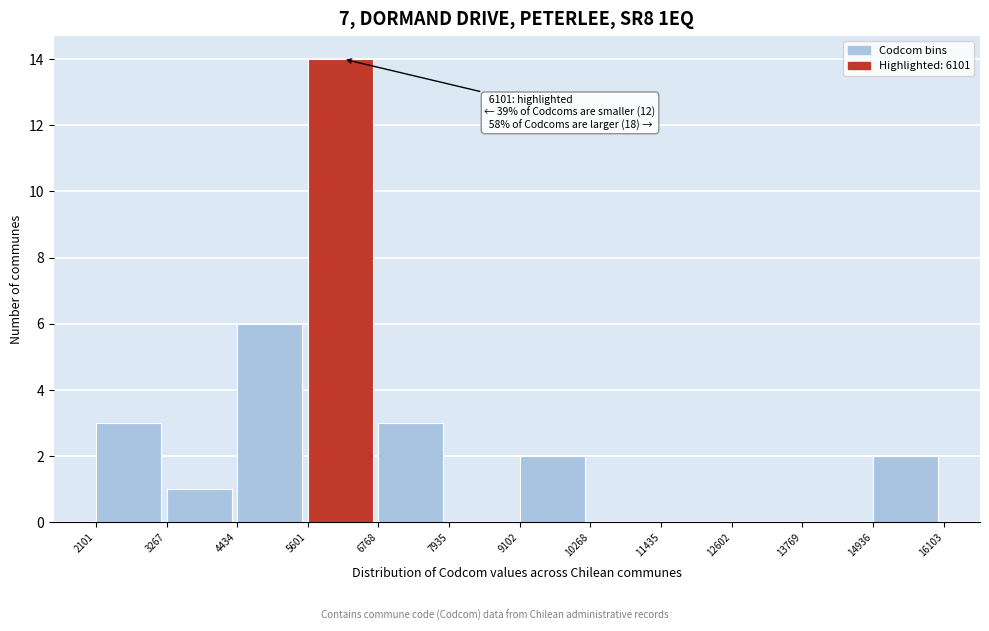

Which range on the x-axis has the tallest bar?

5601 to 6768